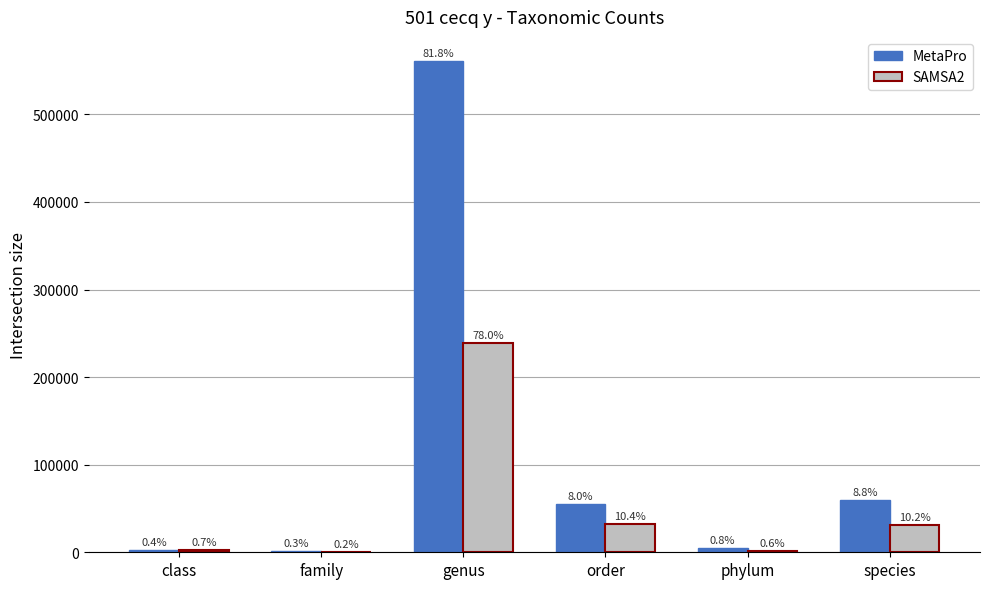

Between family and phylum, which is larger?

phylum